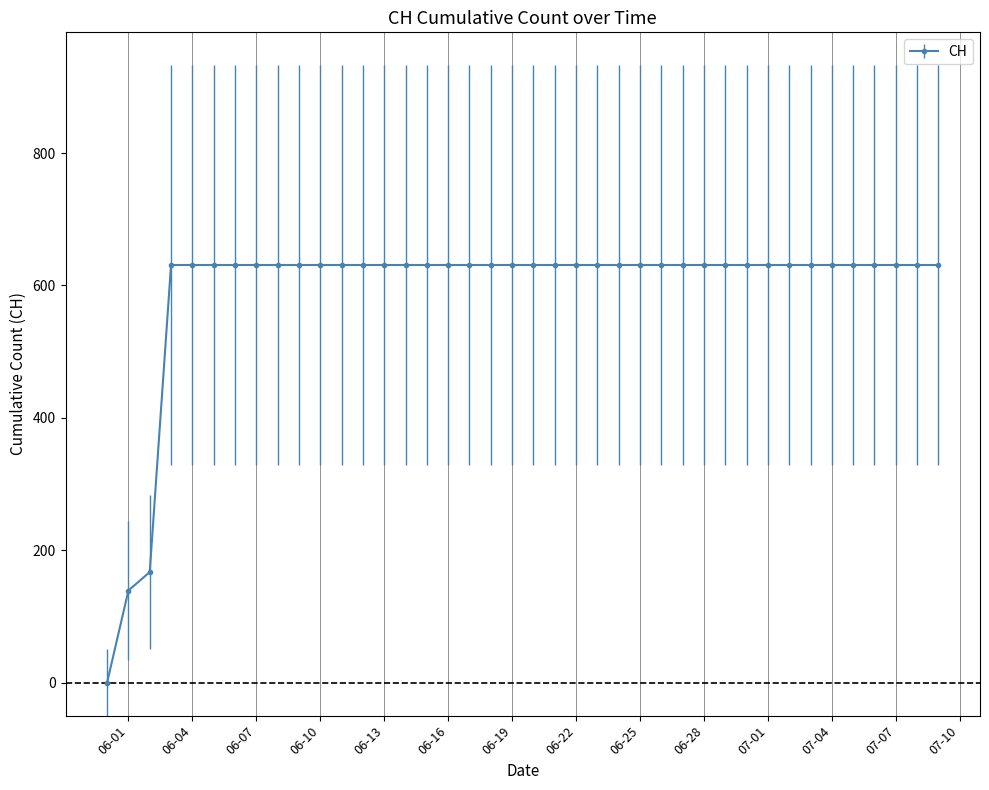

What is the difference between the maximum and minimum values?

631